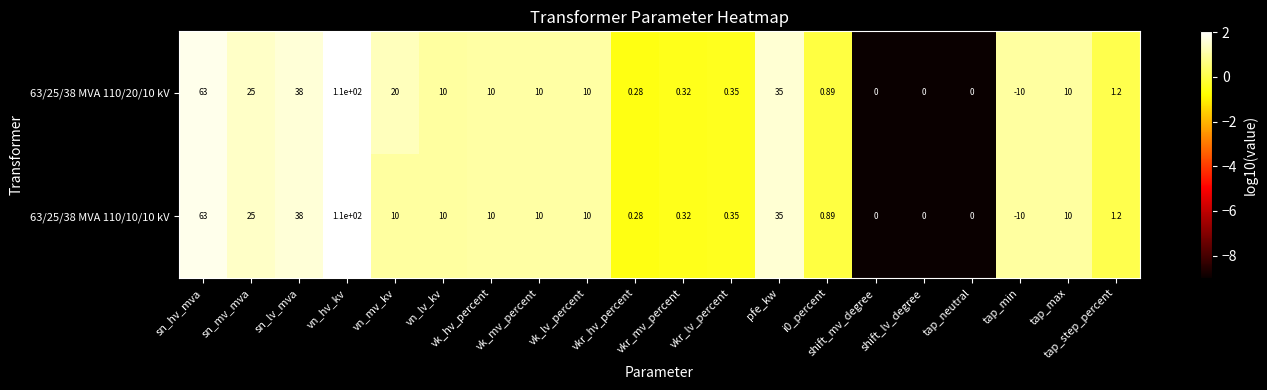

Is the value of 63/25/38 MVA 110/20/10 kV at tap_step_percent greater than the value of 63/25/38 MVA 110/10/10 kV at i0_percent?

Yes